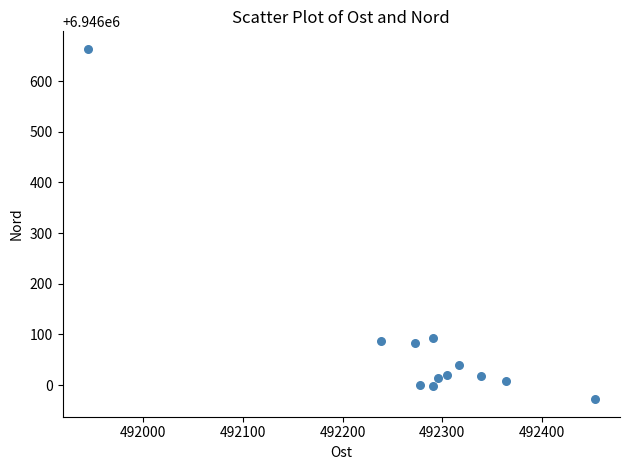

What is the average X value?

492282.5